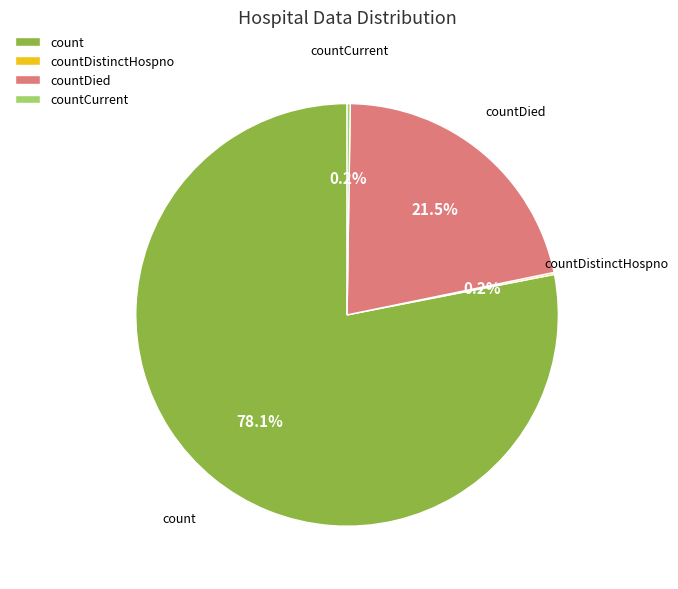

Which slice is the largest?

count